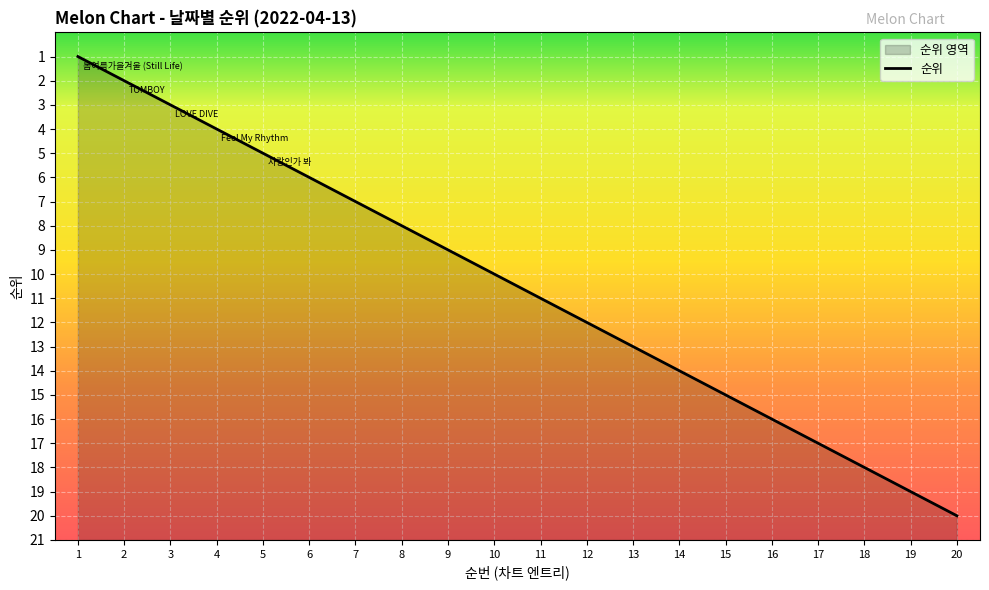

What is the sum of the values at 4 and 1?

5